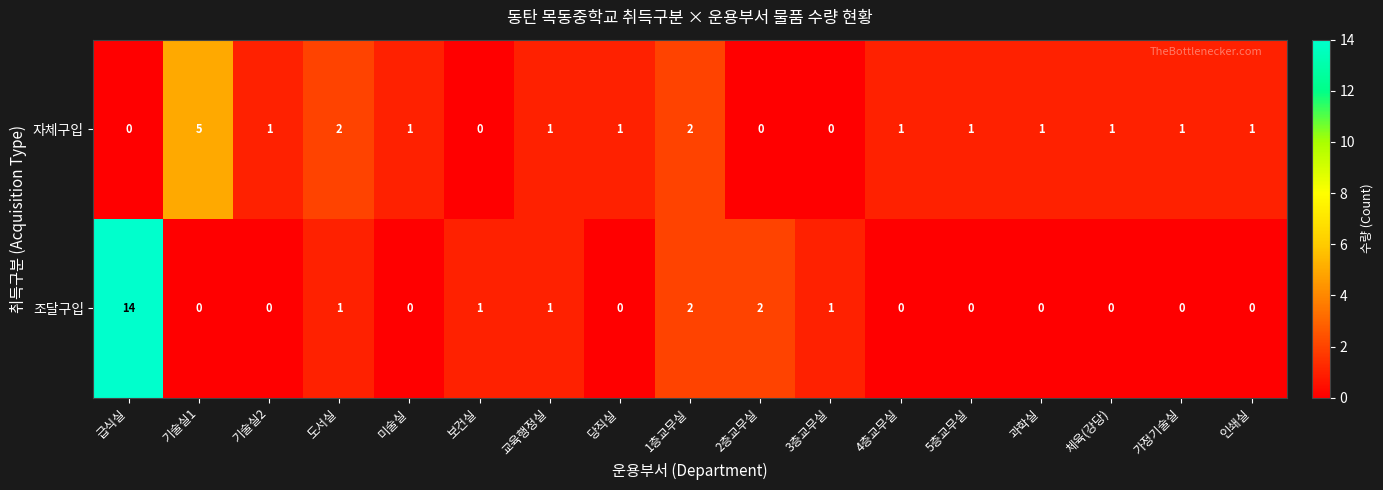

How many data points does each series have?

17